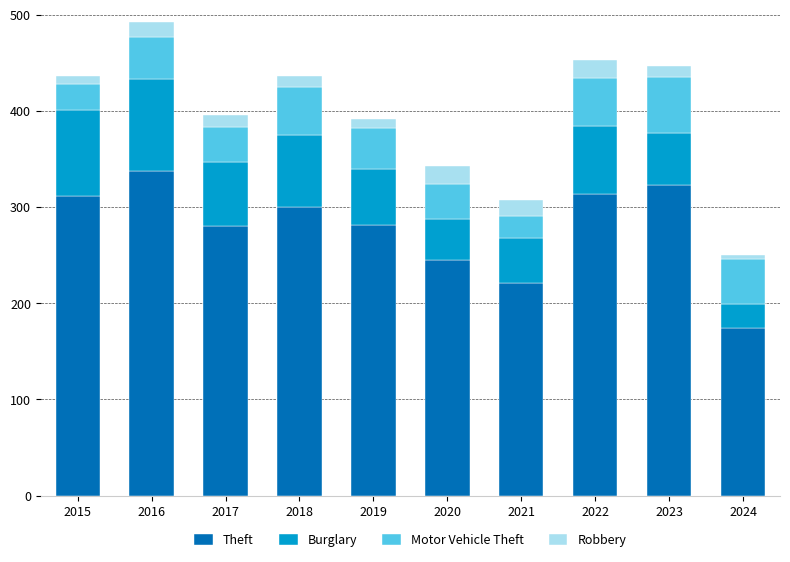

What is the difference between the maximum and second lowest values in the Theft series?

116